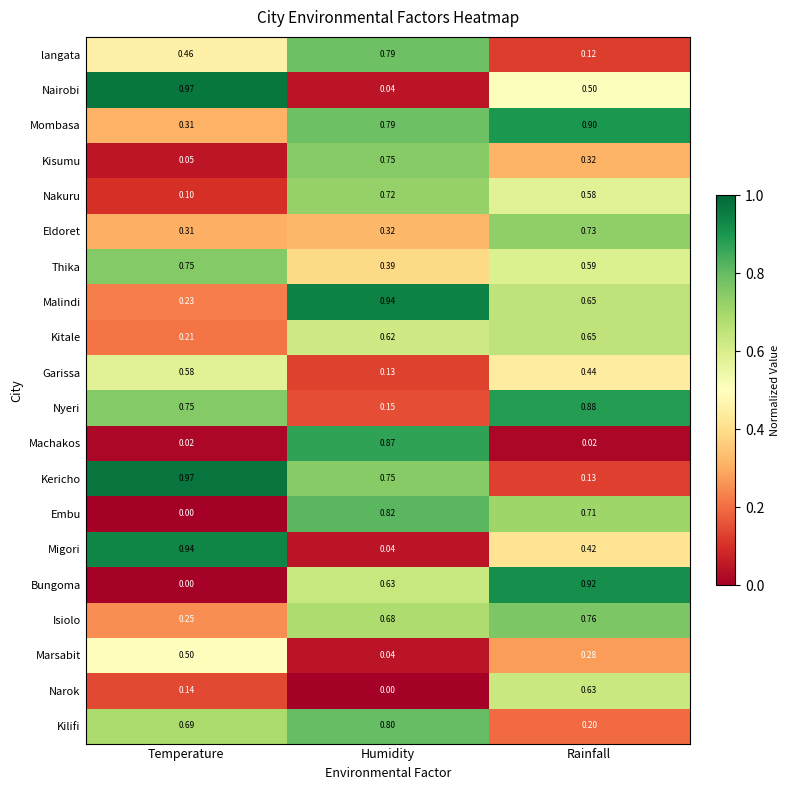

At which category is the sum across all series the highest?

Rainfall